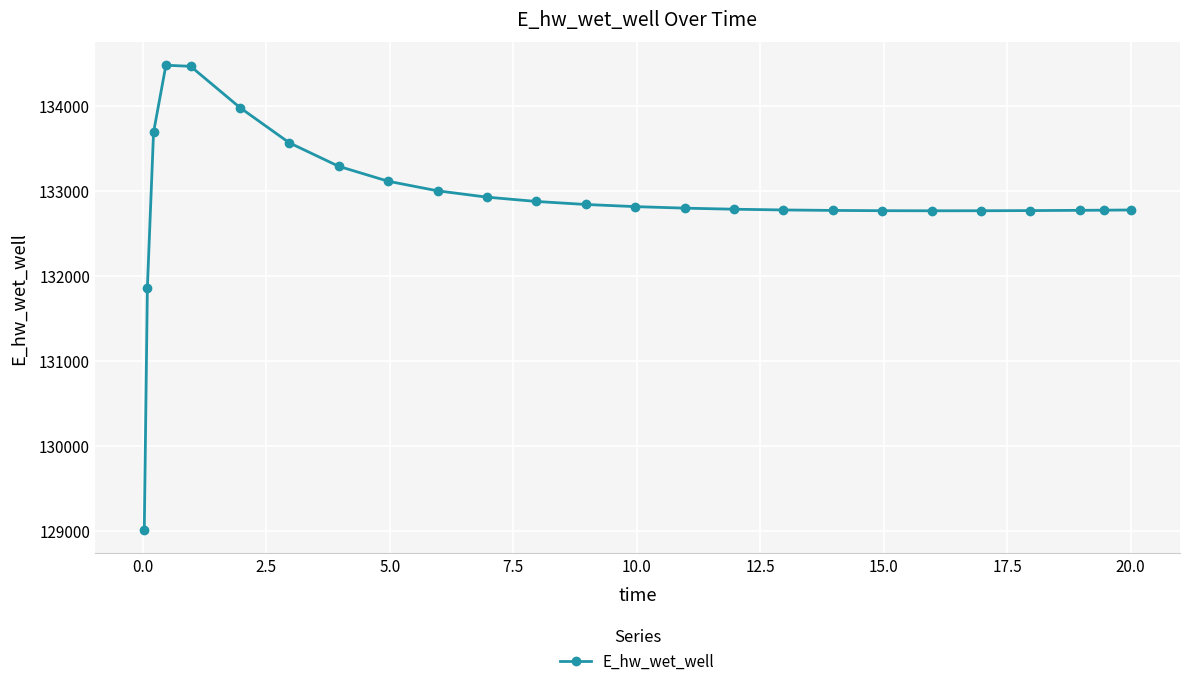

What is the minimum value shown in the chart?

129015.8